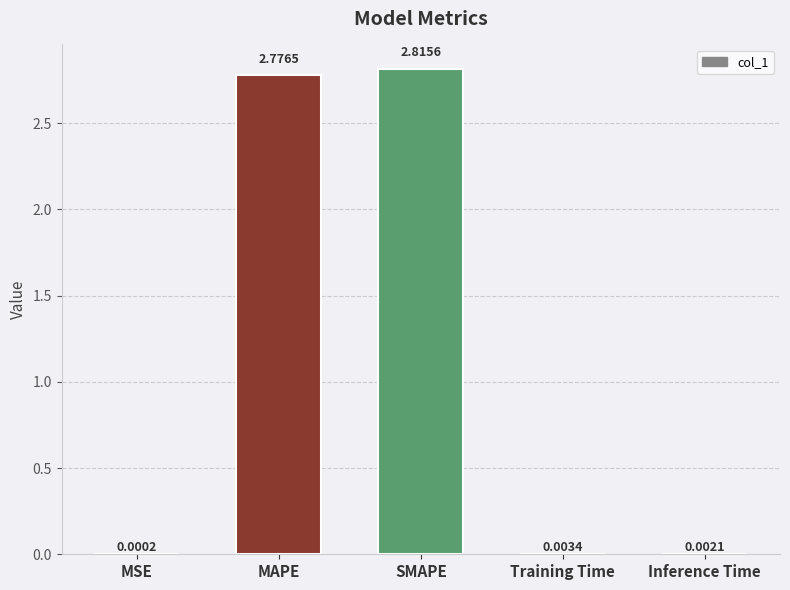

What is the average value?

1.1